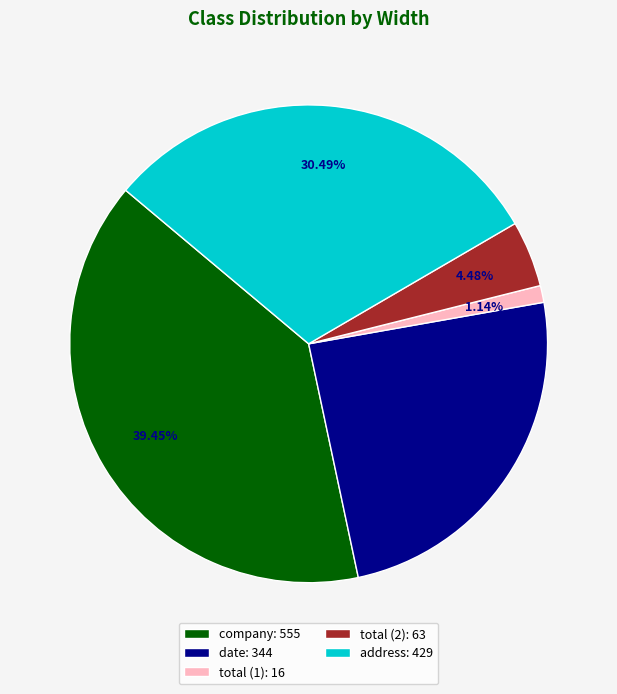

To the nearest percent, what is the difference between the largest and smallest slice percentages?

38%